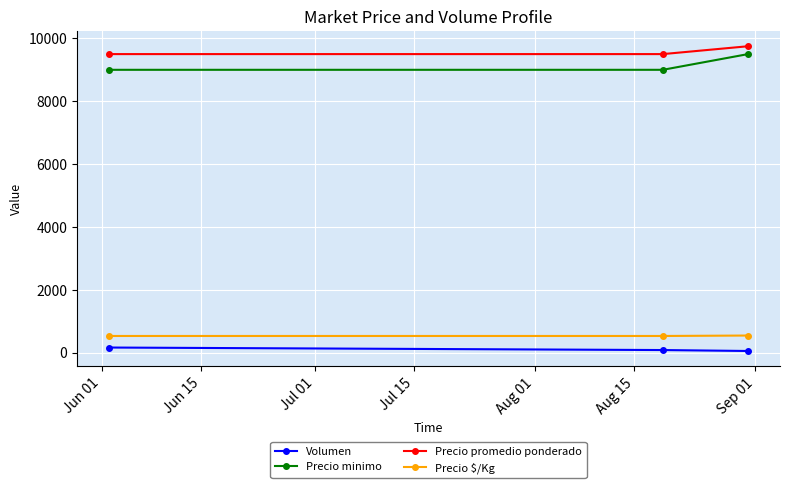

At how many categories does at least one series exceed 9263?

3